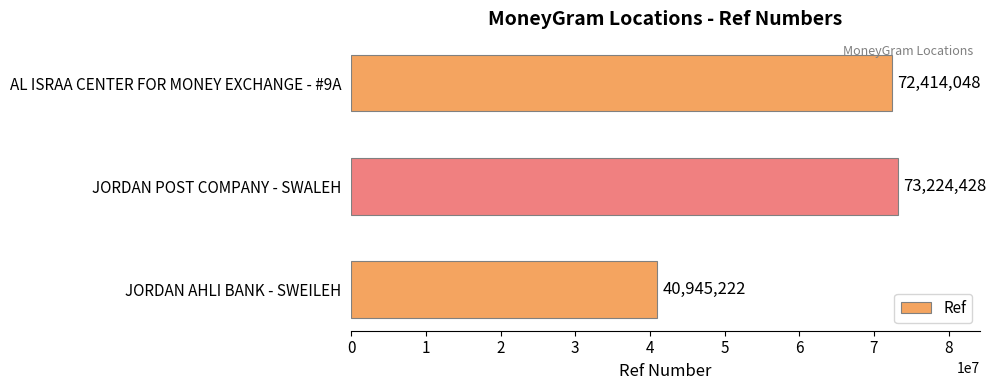

What is the sum of all values?

186583698